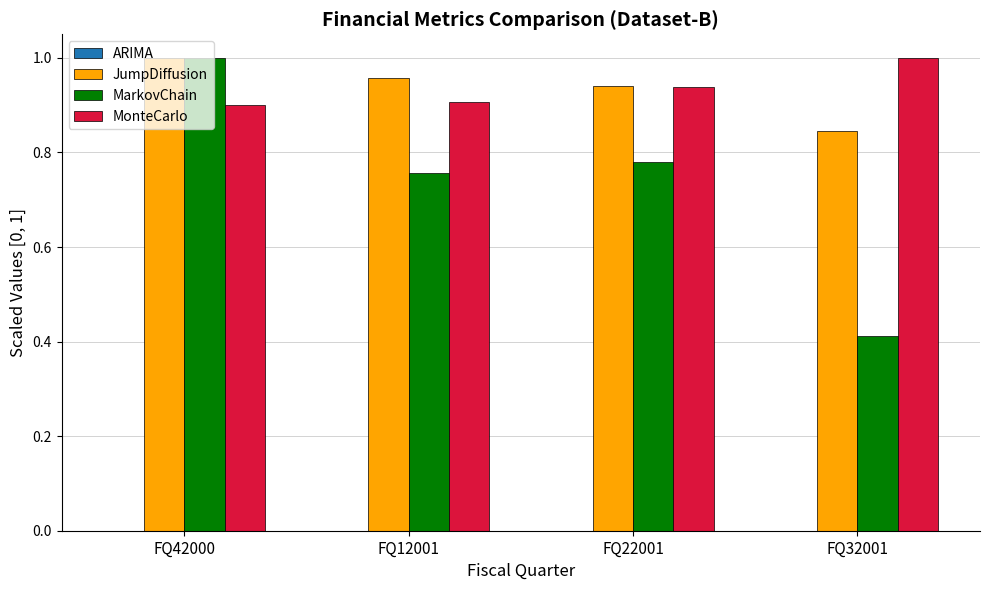

Is the value of MarkovChain at FQ32001 greater than the value of JumpDiffusion at FQ32001?

No